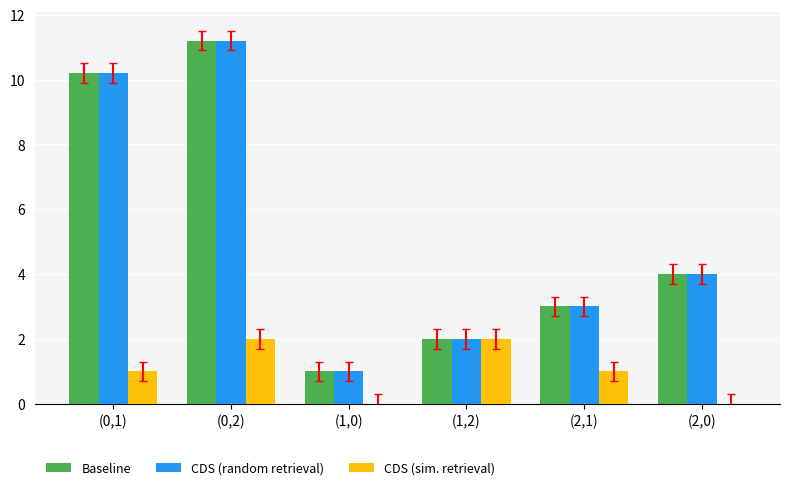

How many data points does each series have?

6